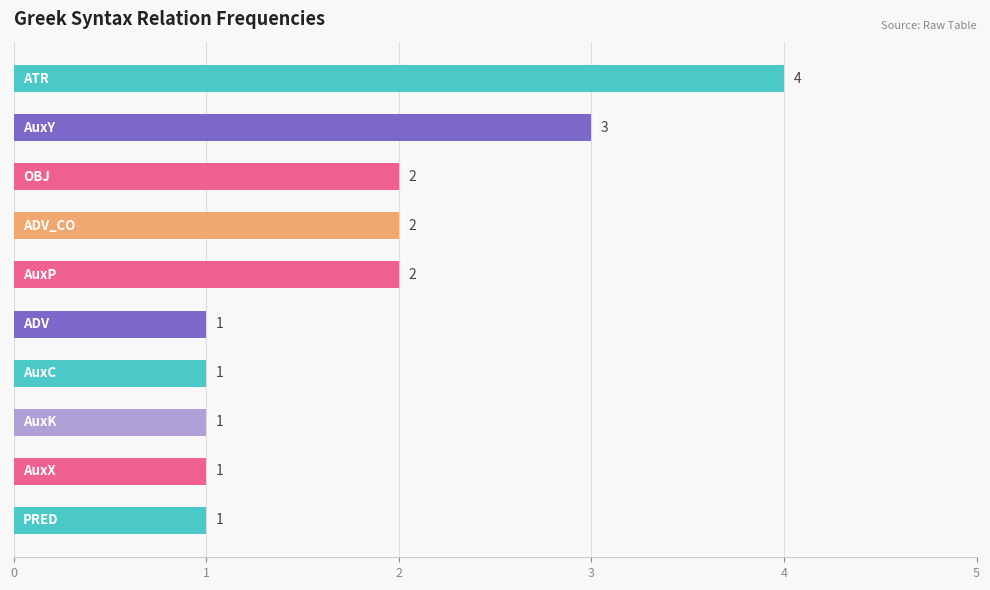

Reading top to bottom, transcribe all the data shown in this chart.

4	3	2	2	2	1	1	1	1	1